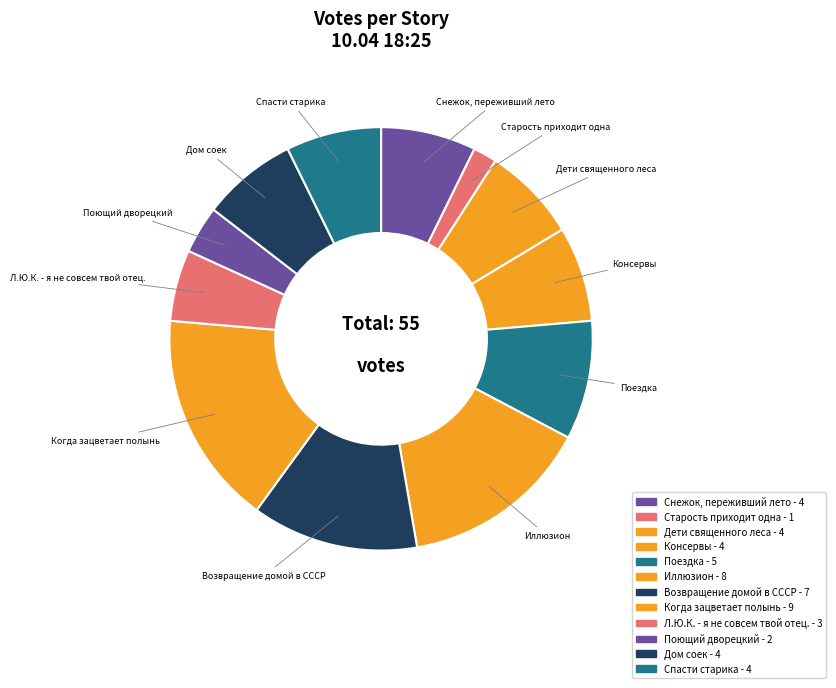

Which category has the biggest portion of the pie?

Когда зацветает полынь